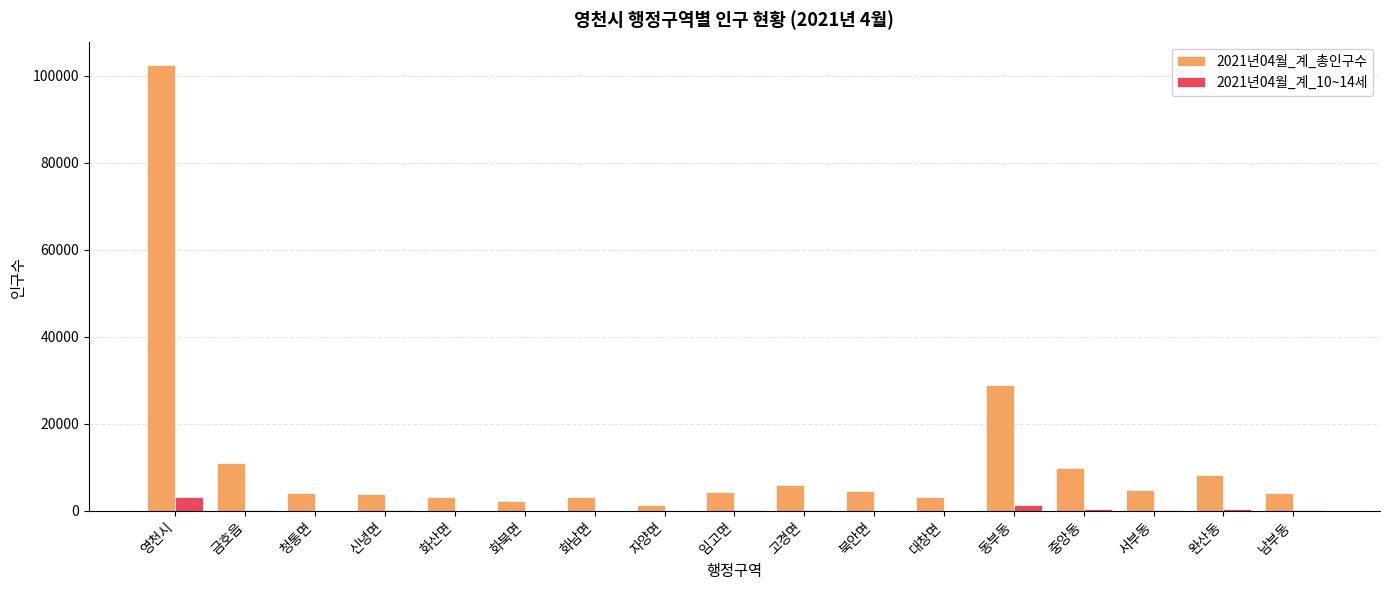

At which label does 2021년04월_계_총인구수 reach its peak?

영천시